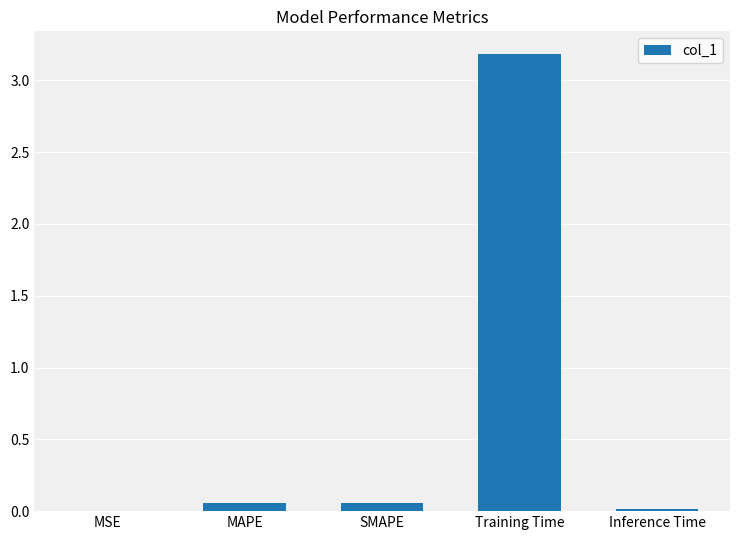

What is the change in value from SMAPE to Training Time?

+3.1